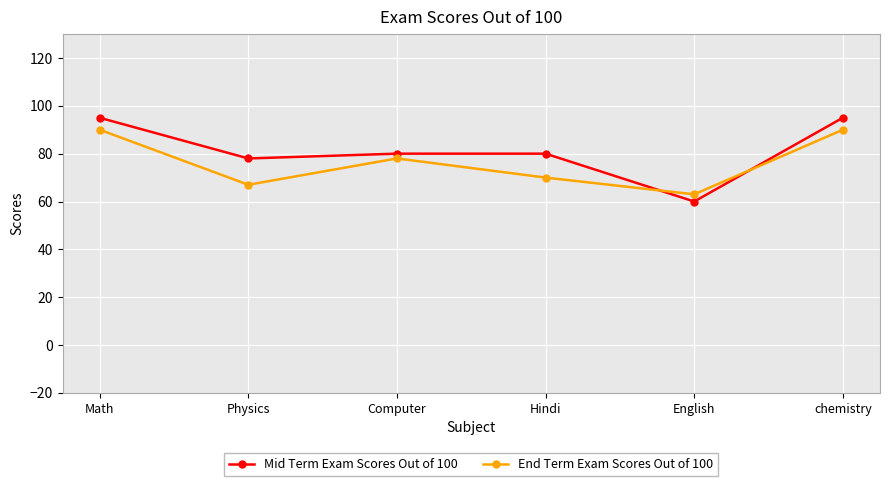

What is the greatest value displayed?

95